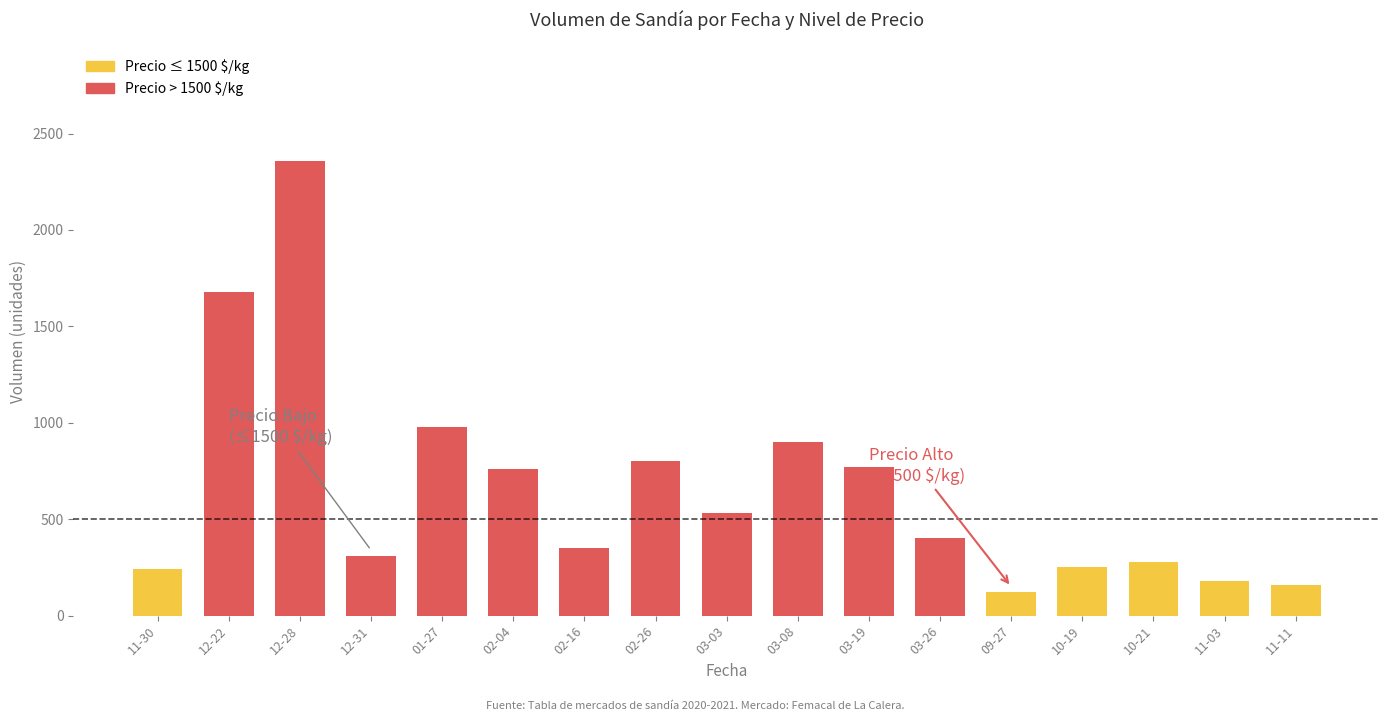

Does the chart contain any negative values?

No